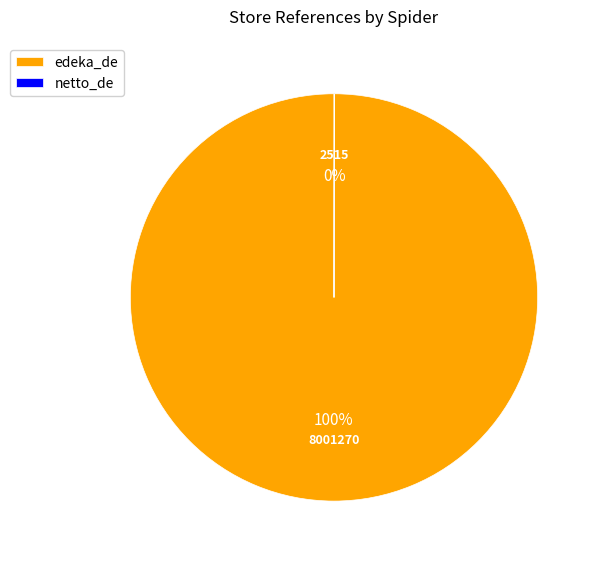

Which category has the biggest portion of the pie?

edeka_de